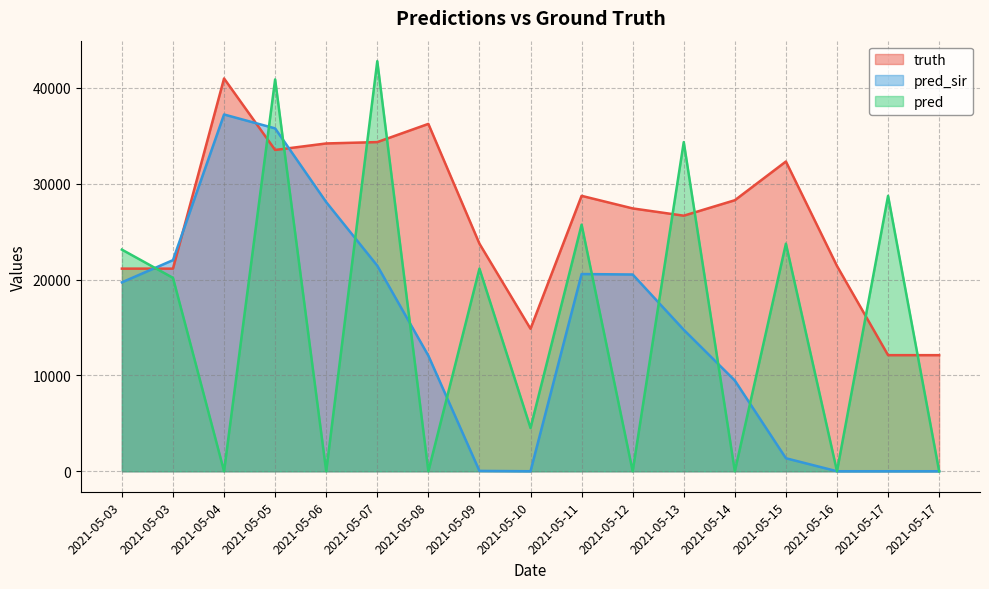

At which label is pred closest to 21392?

2021-05-09